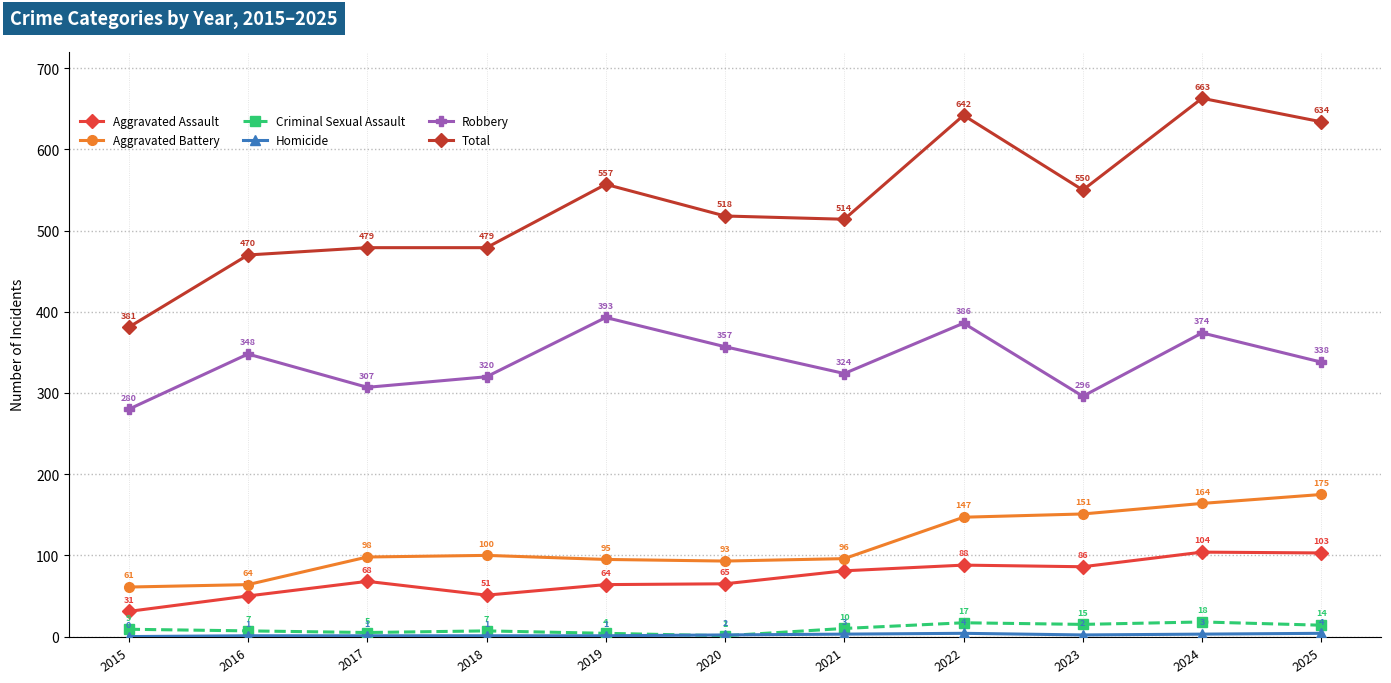

At which label does Aggravated Assault reach its peak?

2024